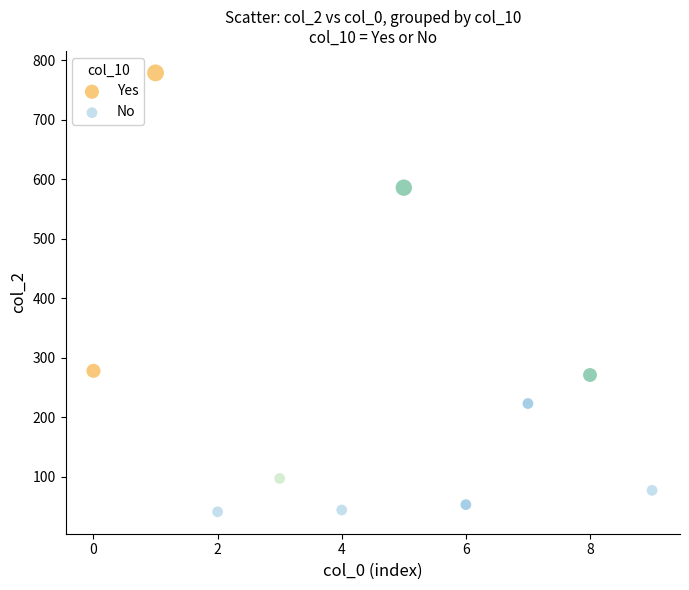

Which series has the largest Y range (max minus min)?

Yes